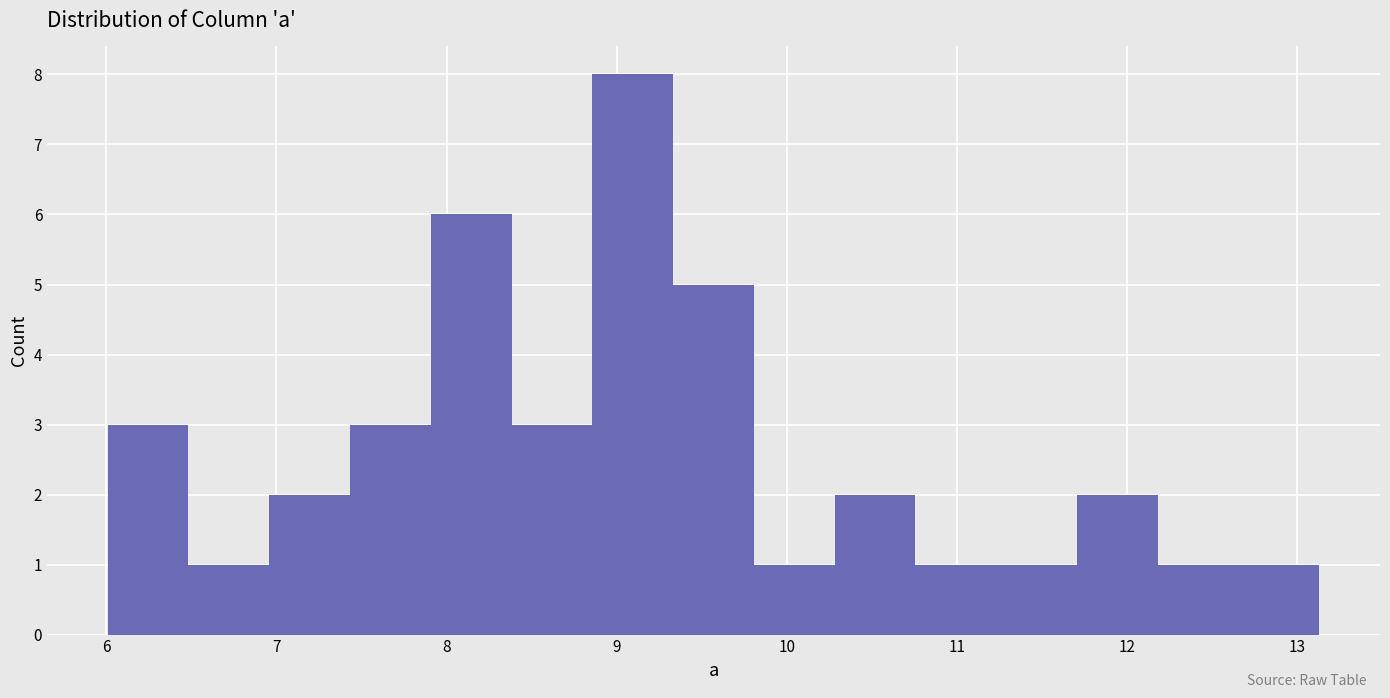

Which range on the x-axis has the tallest bar?

8.9 to 9.3